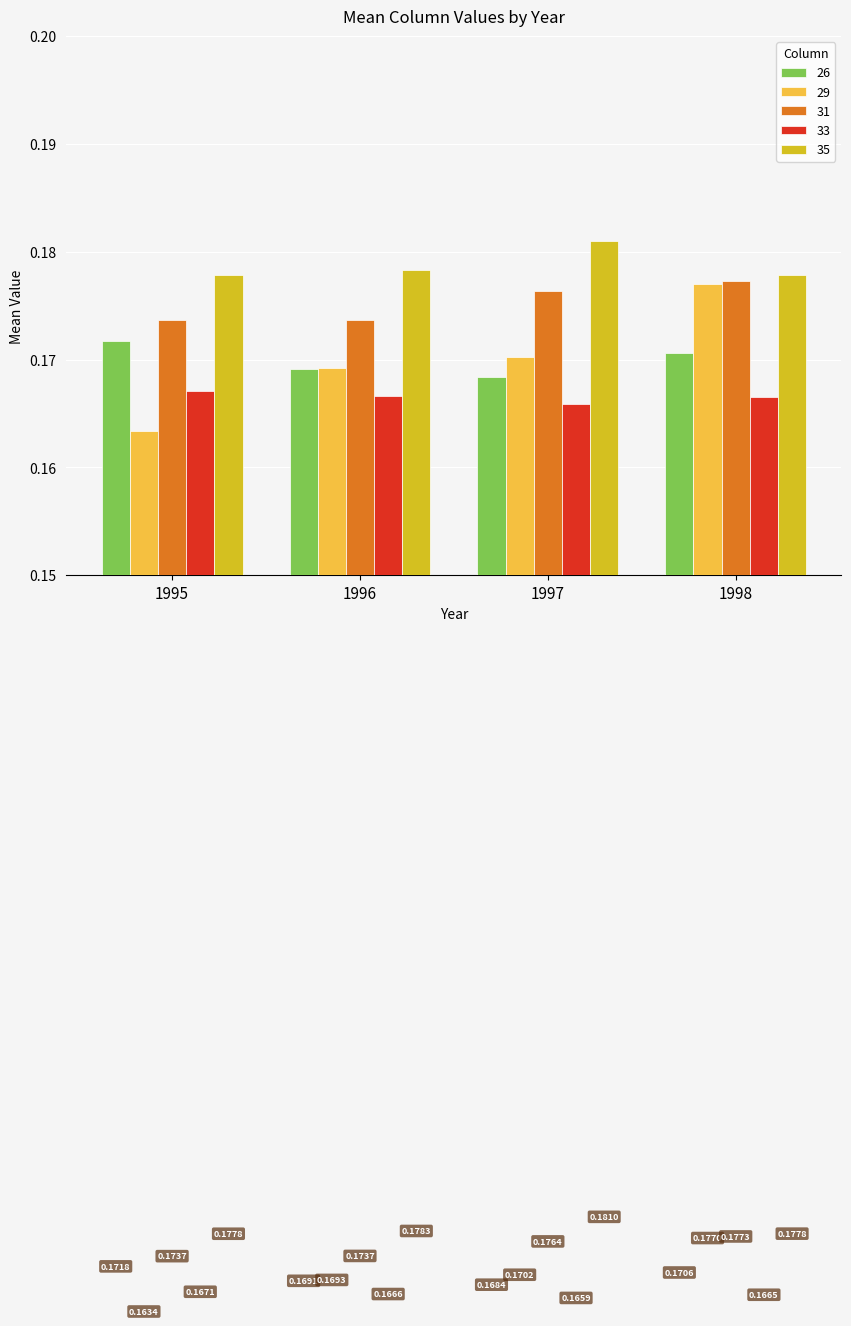

Rank the series at 1997 from highest to lowest value.

35, 31, 29, 26, 33